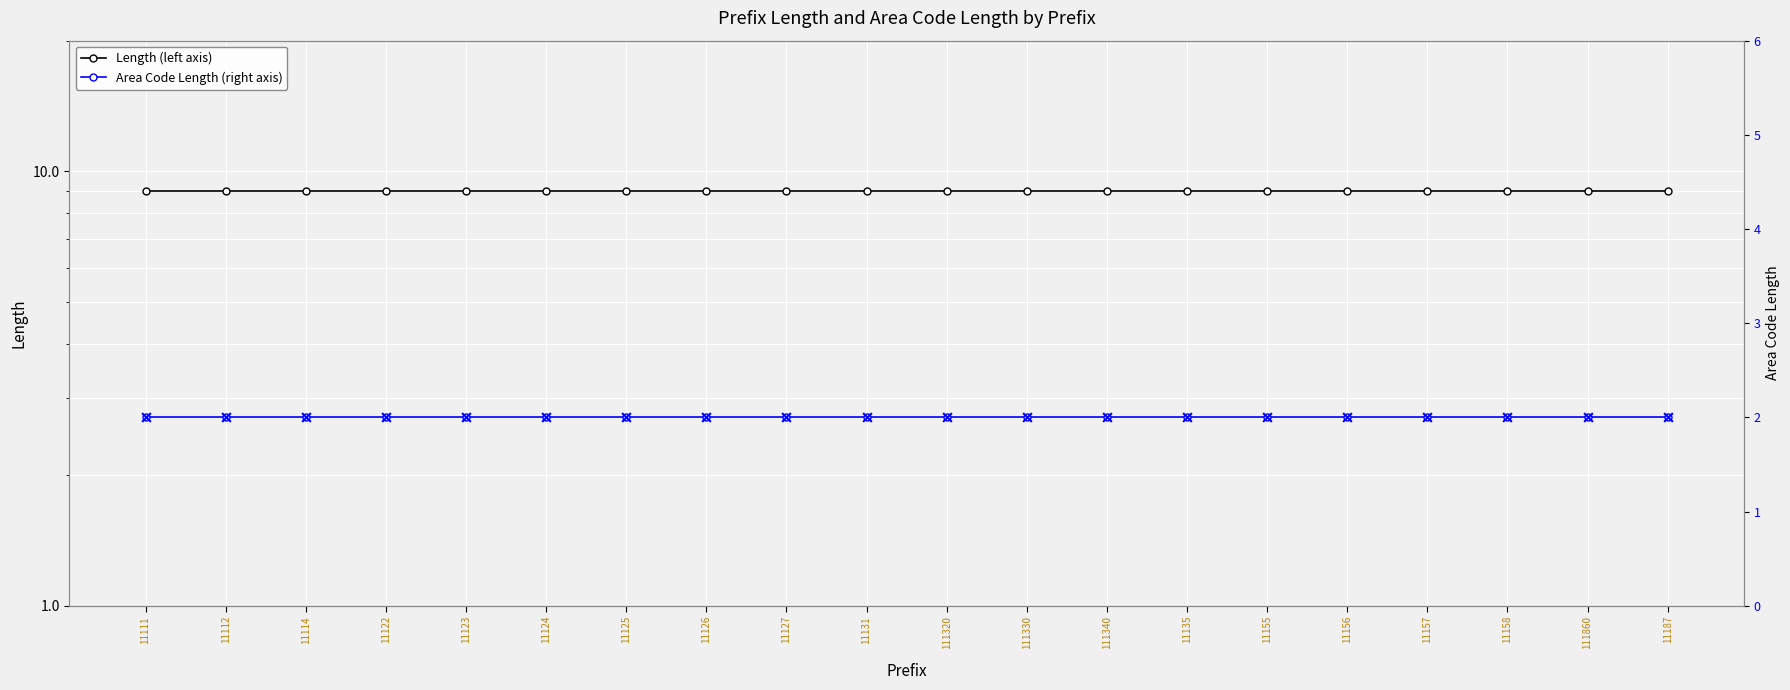

Which series has the widest spread of Y values?

Length (left axis)